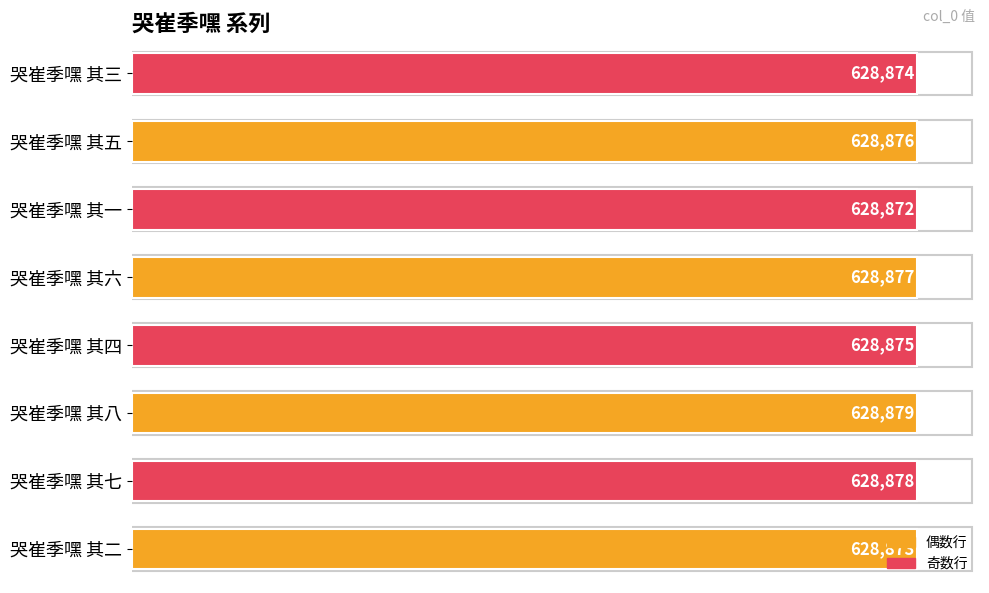

True or false: the data shows 628874 at 哭崔季嘿 其三.

True